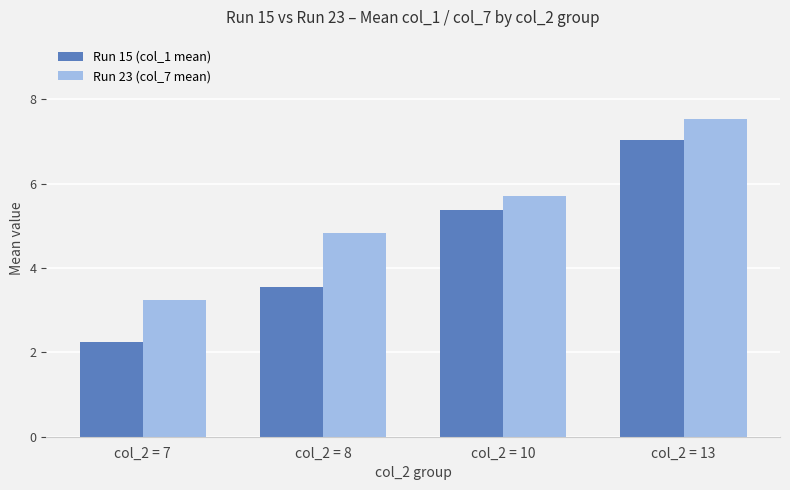

Which series changed the most between col_2 = 8 and col_2 = 13?

Run 15 (col_1 mean)